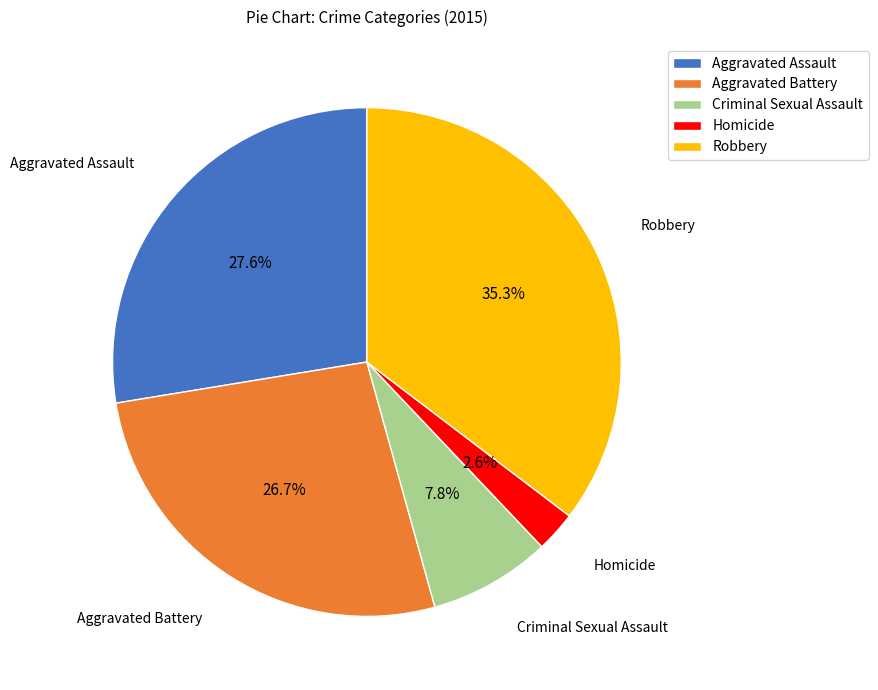

True or false: Criminal Sexual Assault accounts for 8% of the total.

True